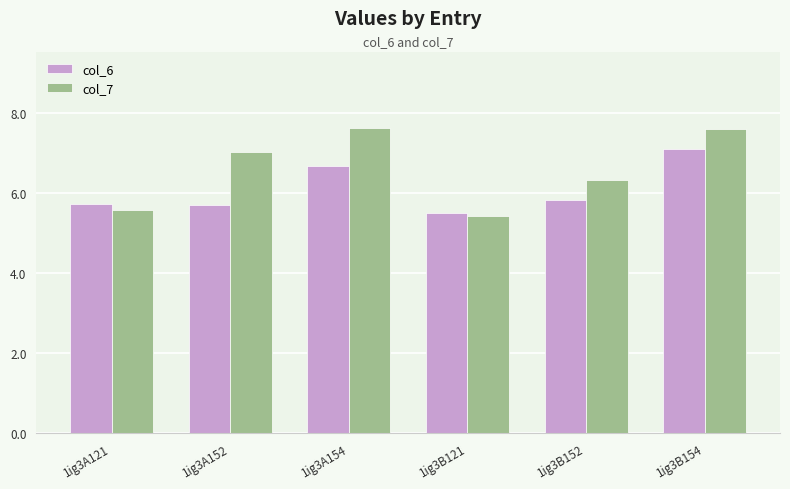

What is the difference between the second highest and minimum values in the col_7 series?

2.2